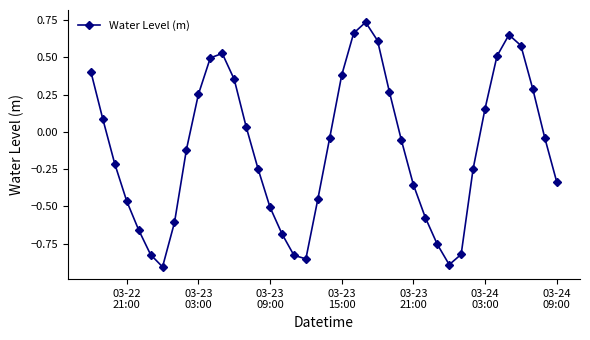

How many points are higher than both their immediate neighbors (excluding endpoints)?

3